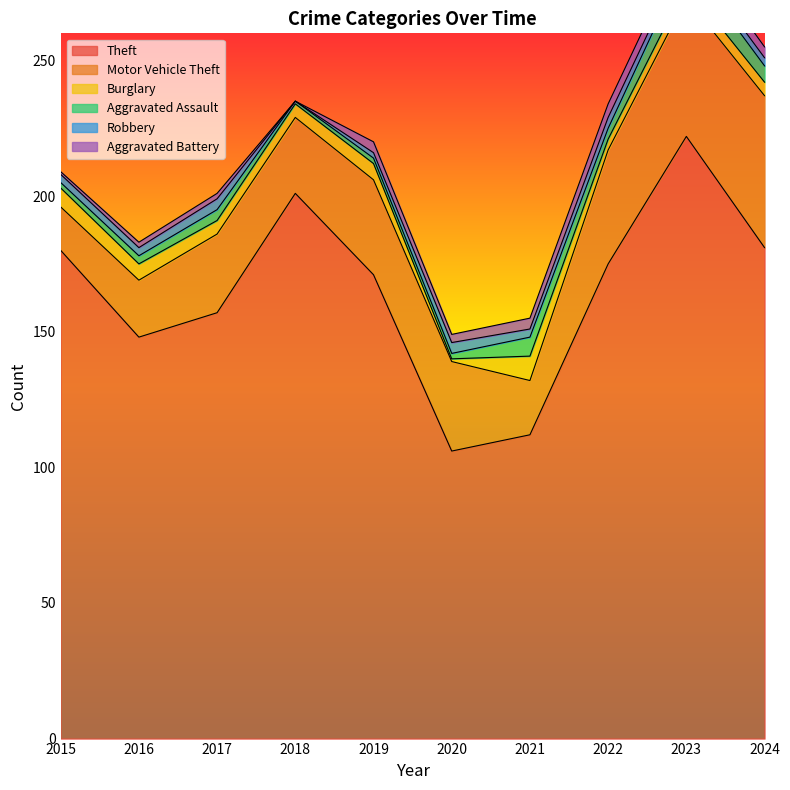

Which category has the lowest value across all series?

2018